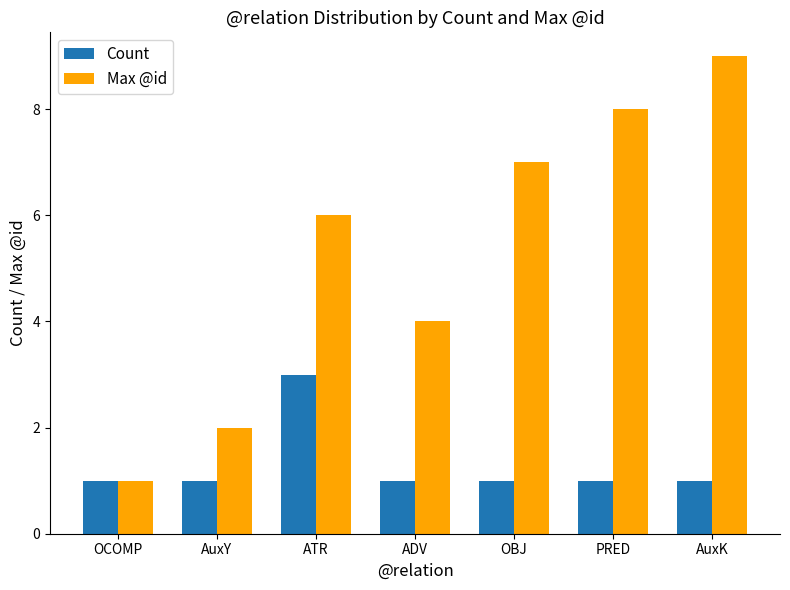

Reading left to right, transcribe all the data shown in this chart.

Count: OCOMP=1	AuxY=1	ATR=3	ADV=1	OBJ=1	PRED=1	AuxK=1
Max @id: OCOMP=1	AuxY=2	ATR=6	ADV=4	OBJ=7	PRED=8	AuxK=9